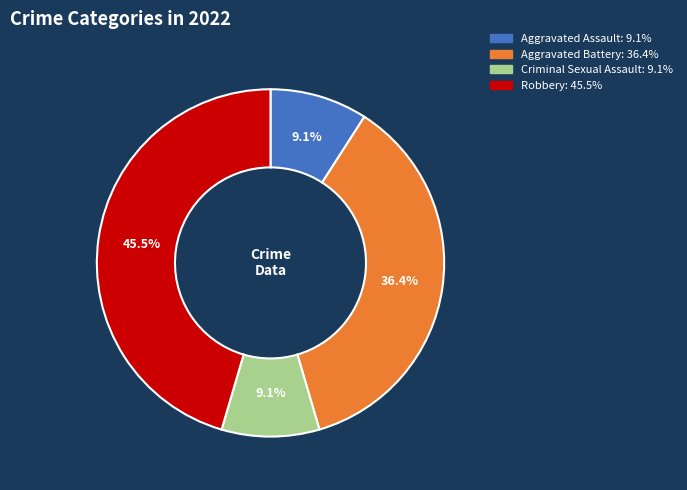

Does Aggravated Battery represent more than half of the total?

No